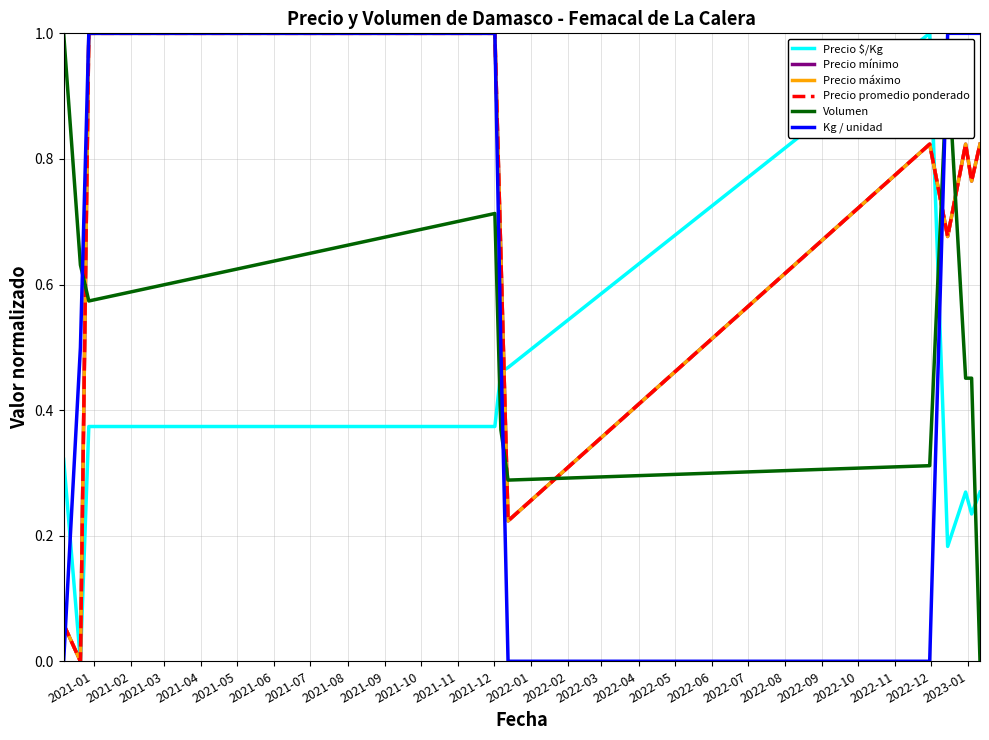

Is this an area chart (filled region under the line)?

No